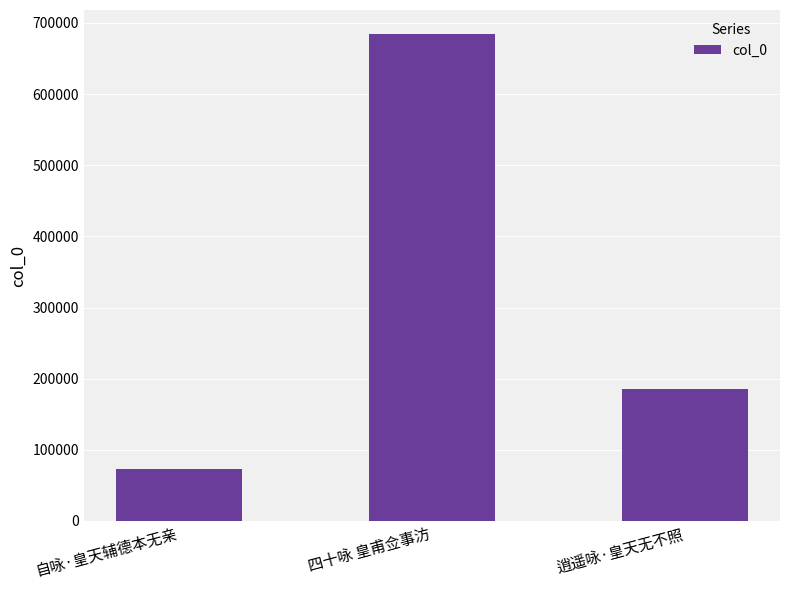

Reading left to right, what are all the values shown in this chart?

72461	684020	186181